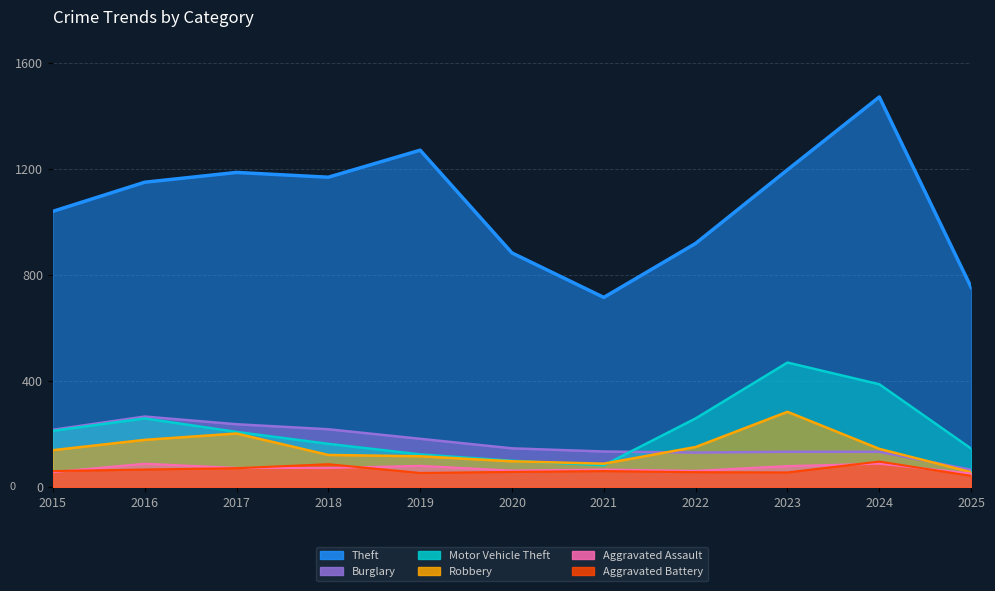

What is the maximum value for Motor Vehicle Theft?

470